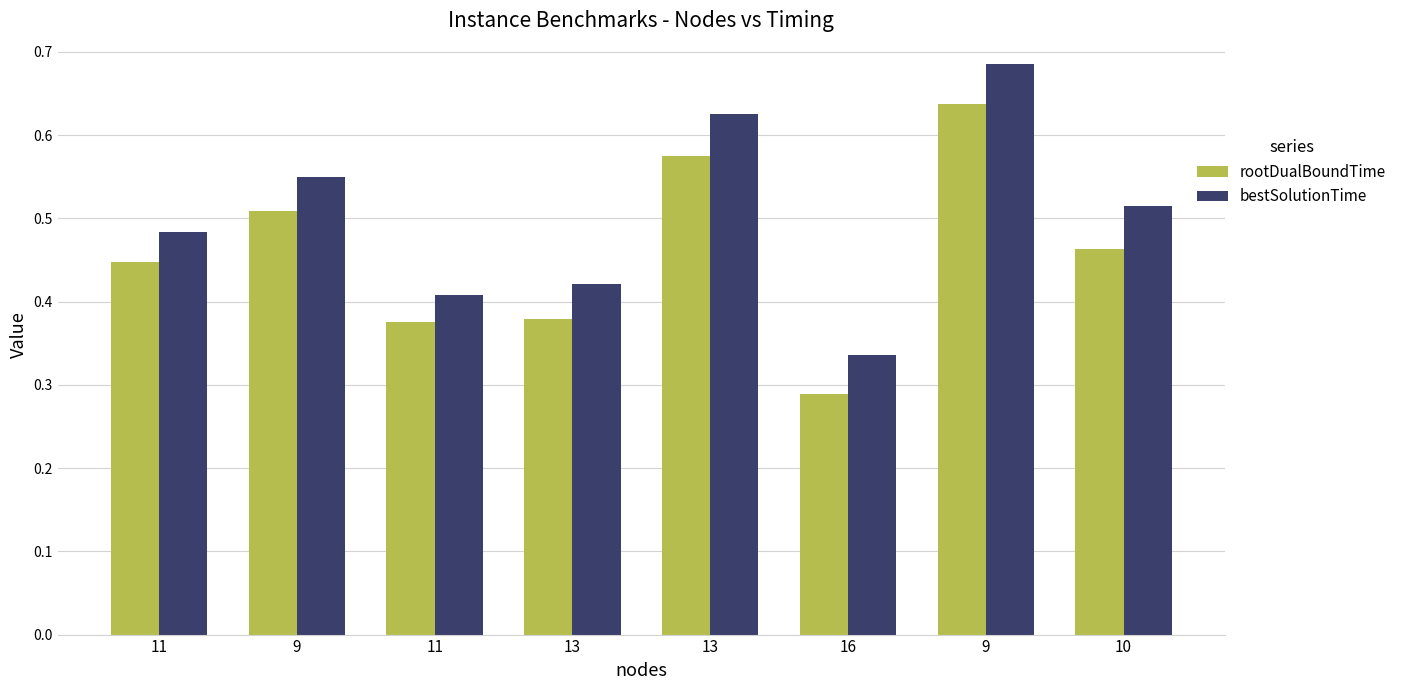

At which category does the chart reach its minimum across all series?

16